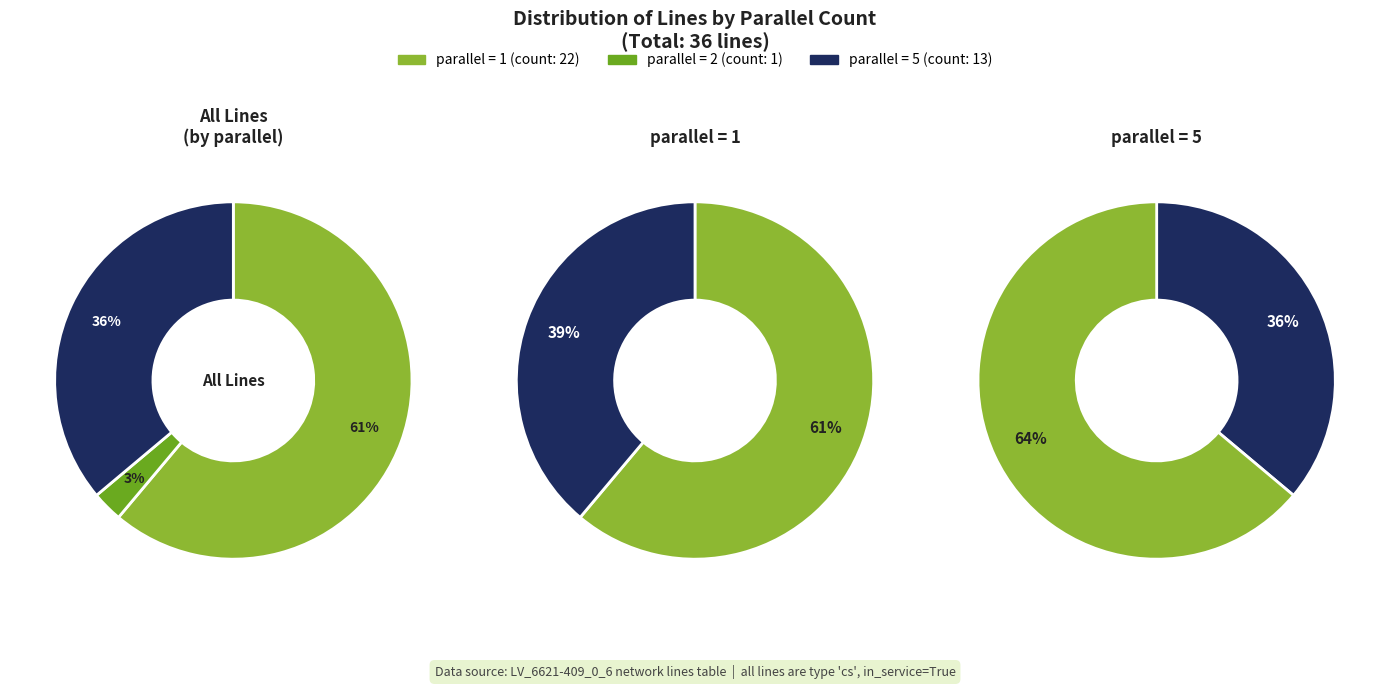

To the nearest percent, what is the average slice percentage?

33%